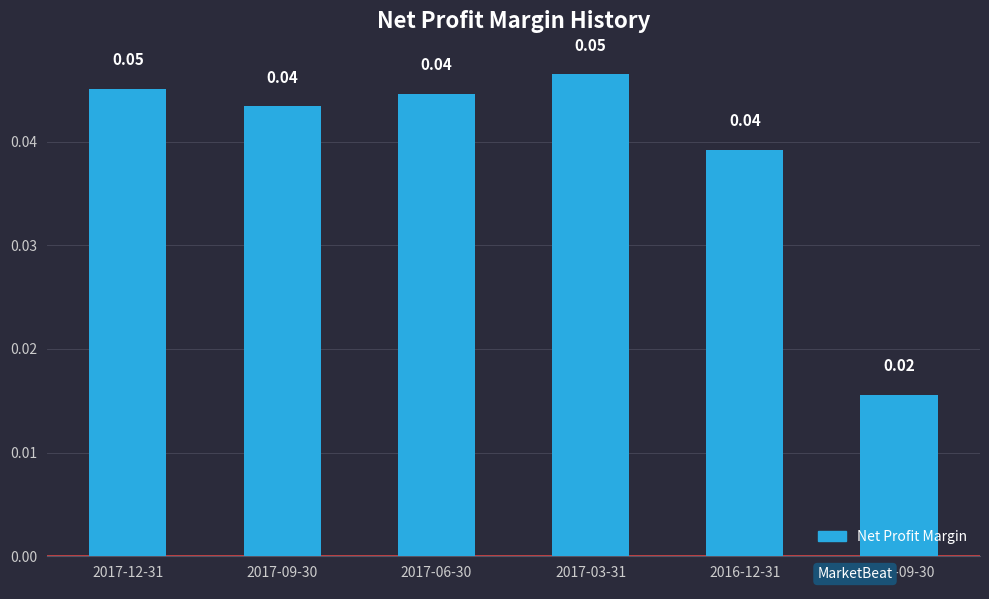

Between 2016-09-30 and 2017-03-31, which is larger?

2017-03-31